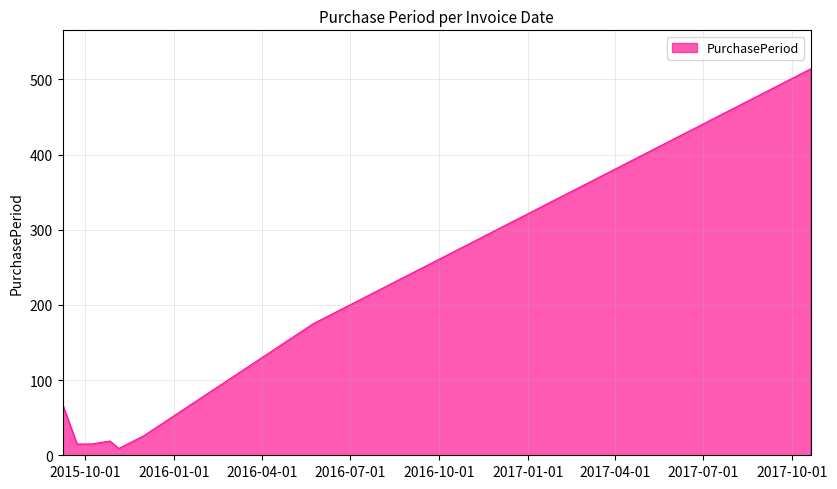

What is the sum of all values?

841